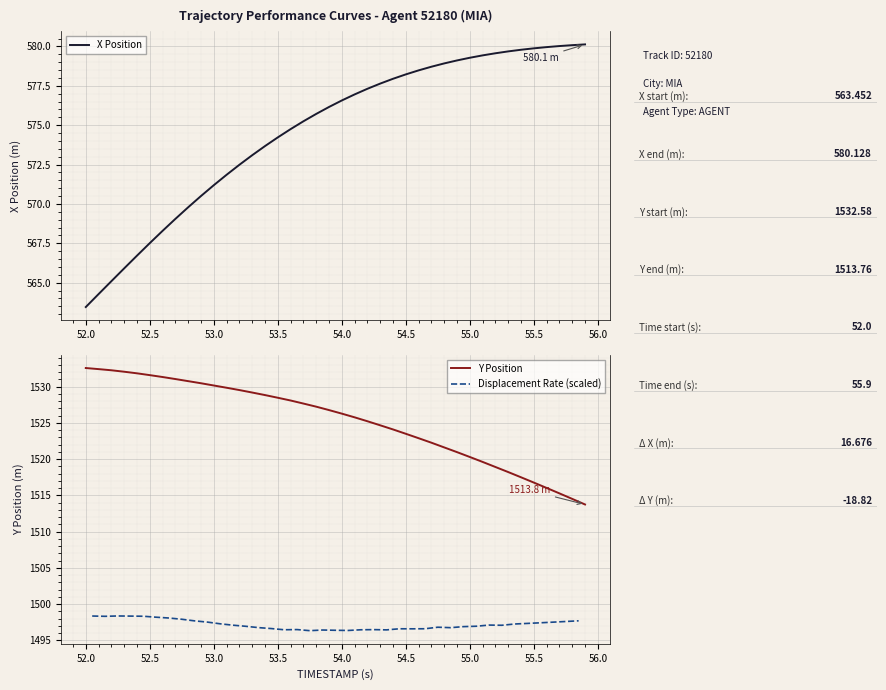

Which category has the lowest value in the X Position series?

52.0